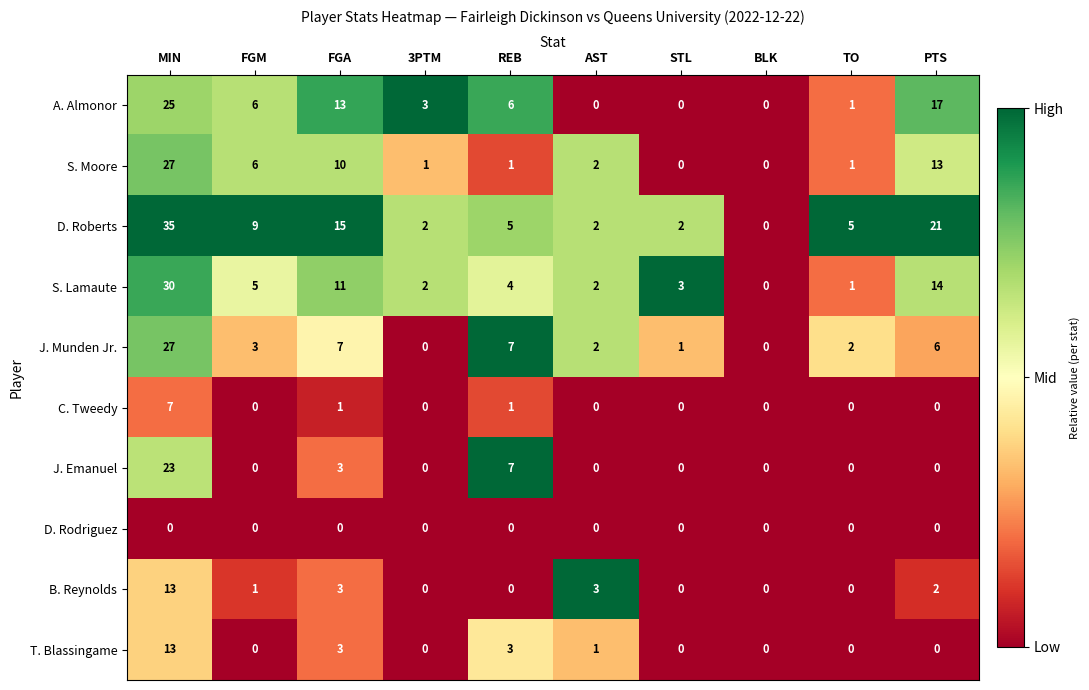

The S. Lamaute series shows 0 at BLK. True or false?

True